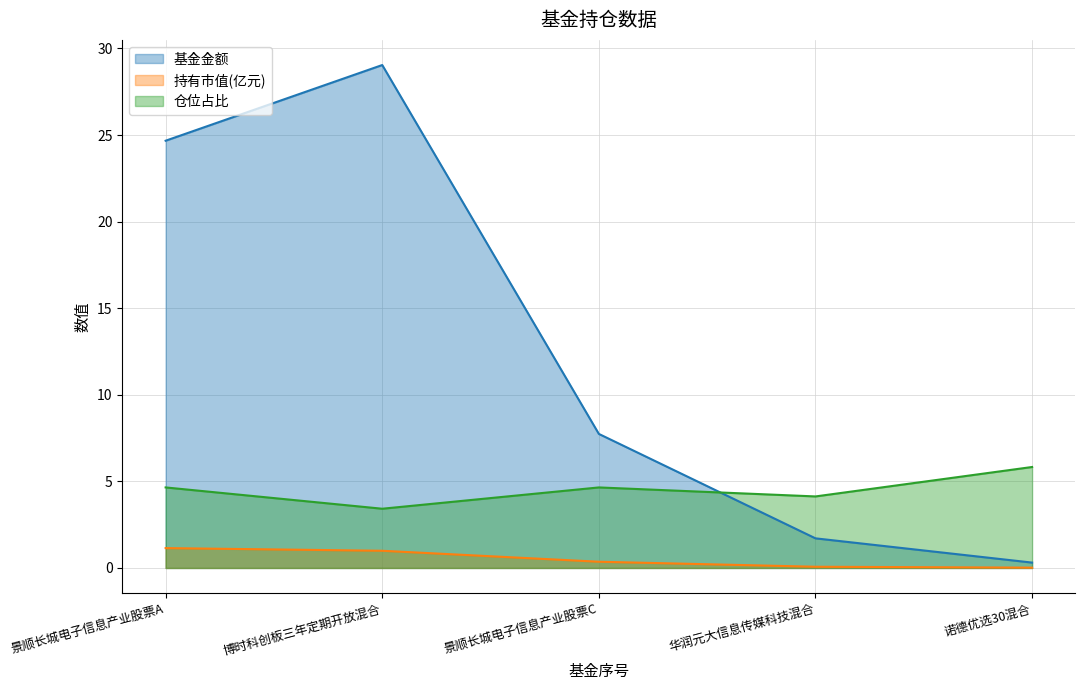

Does the chart have visible grid lines?

Yes